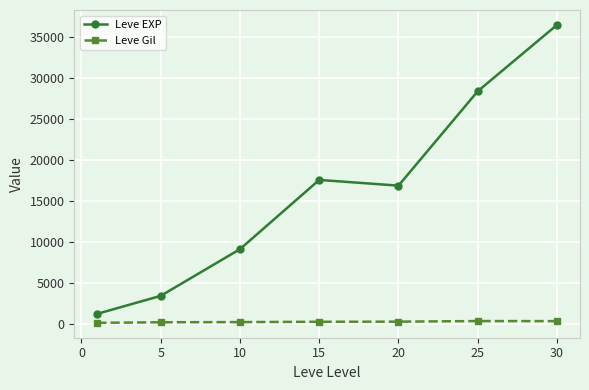

What is the maximum value shown in the chart?

36492.5